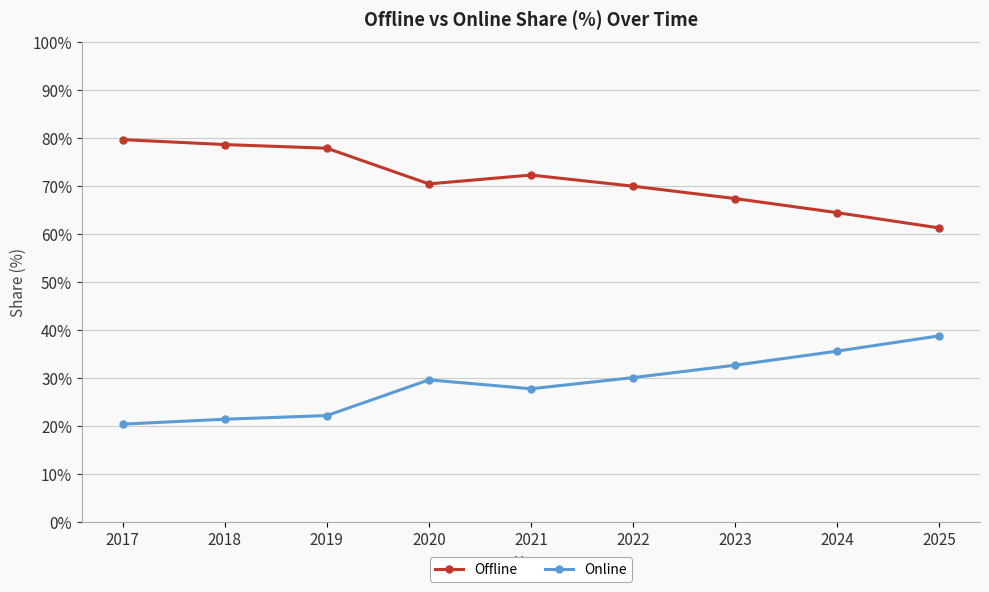

The Online series shows 28.9 at 2017. True or false?

False